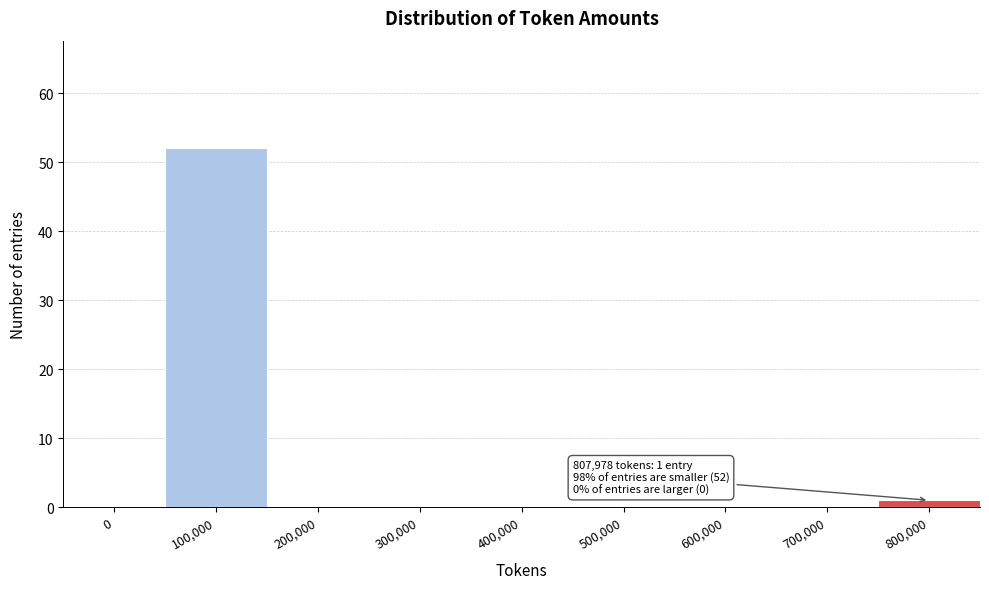

Reading right to left, list all the values displayed in this chart.

800,000=1	700,000=0	600,000=0	500,000=0	400,000=0	300,000=0	200,000=0	100,000=52	0=0